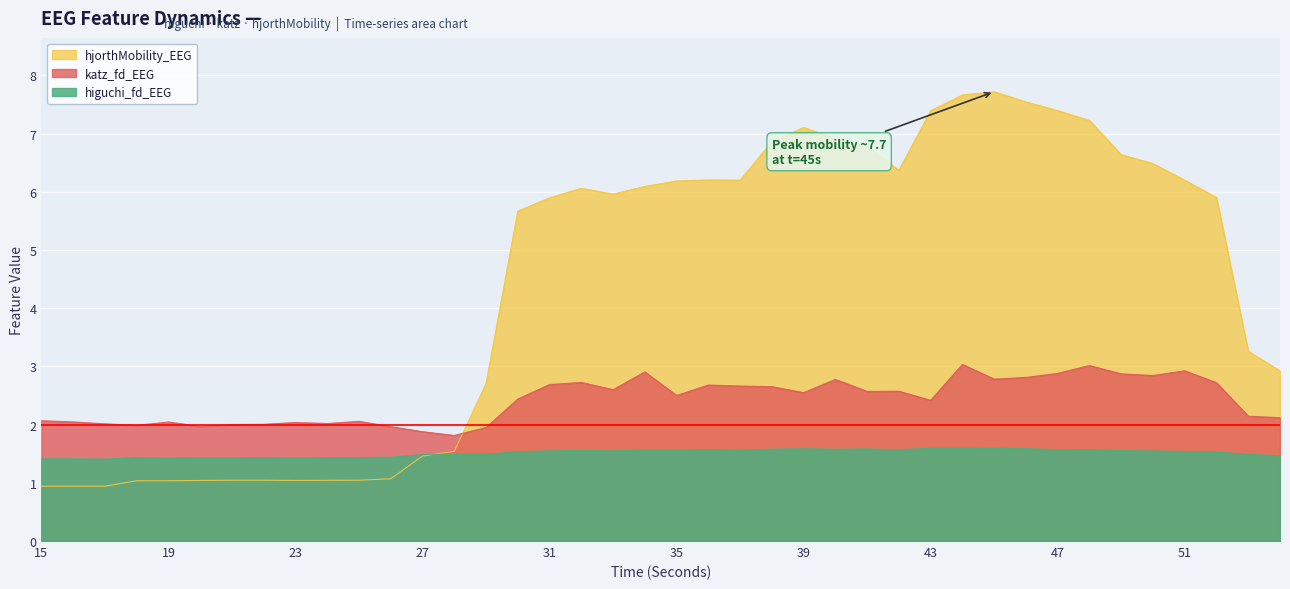

The higuchi_fd_EEG series shows 1.6 at 46. True or false?

True